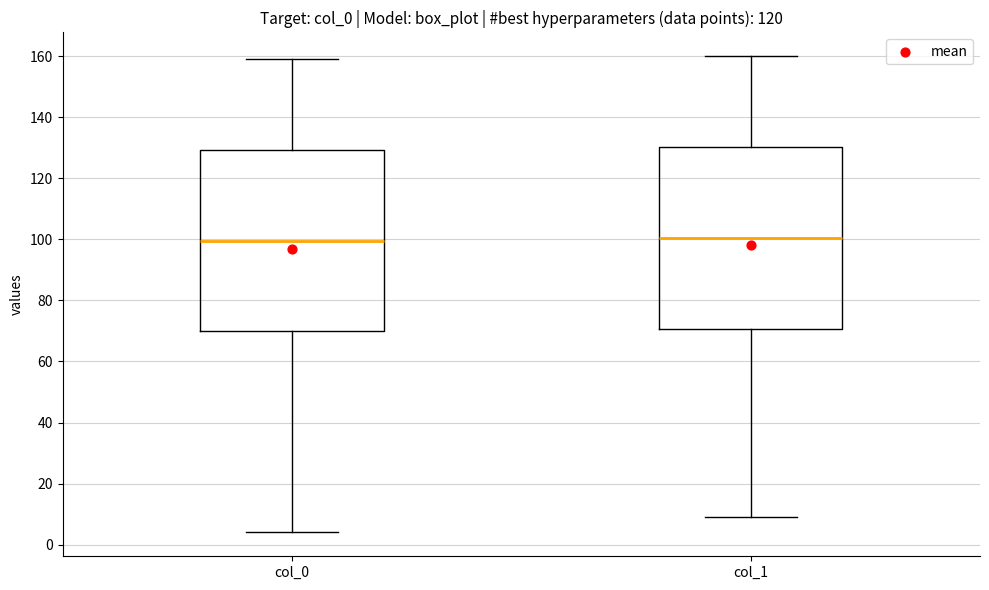

Reading left to right, read every box against the y-axis: the position of its median line, the range the box covers, and the ends of its whiskers. The values are not printed on the chart, so give them approximately, as read against the axis.

col_0: median 100, box 70 to 130, whiskers 4 to 160
col_1: median 100, box 70 to 130, whiskers 10 to 160